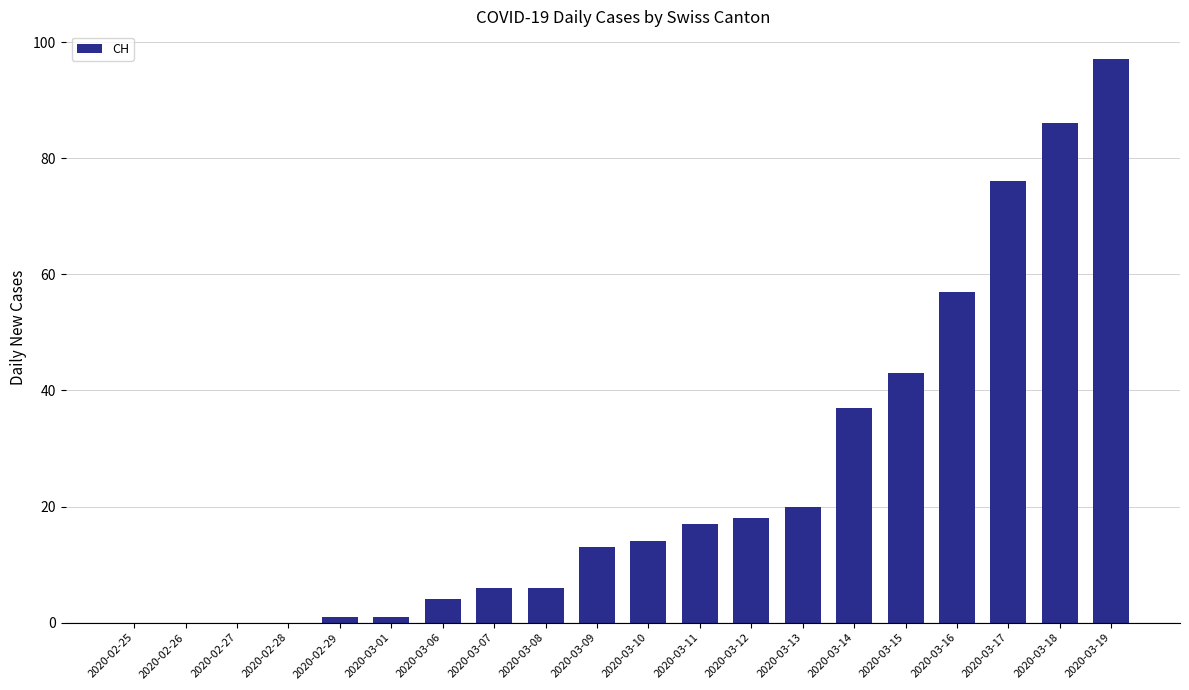

The chart shows a value of 57 at 2020-03-16. True or false?

True